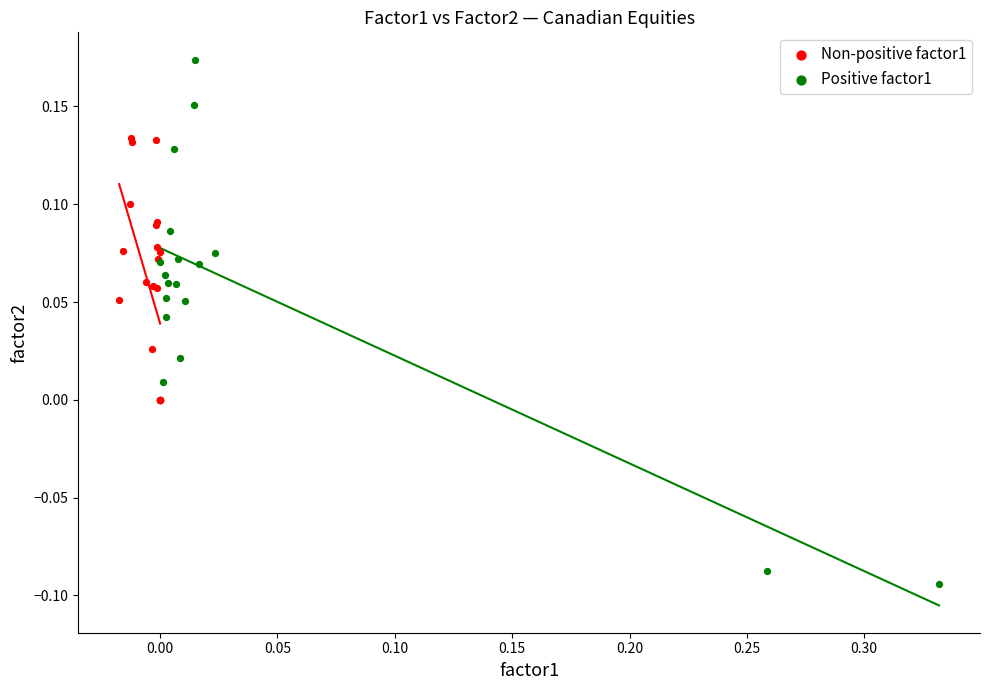

Which series contains the lowest Y value?

Positive factor1